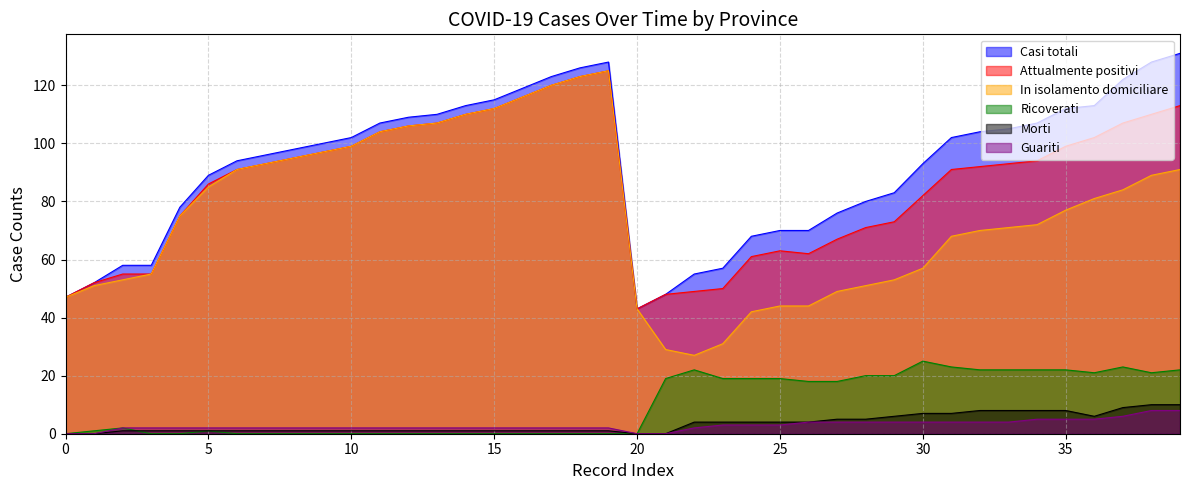

What is the difference between the Morti values at 2020-03-28 and 2020-03-26?

1